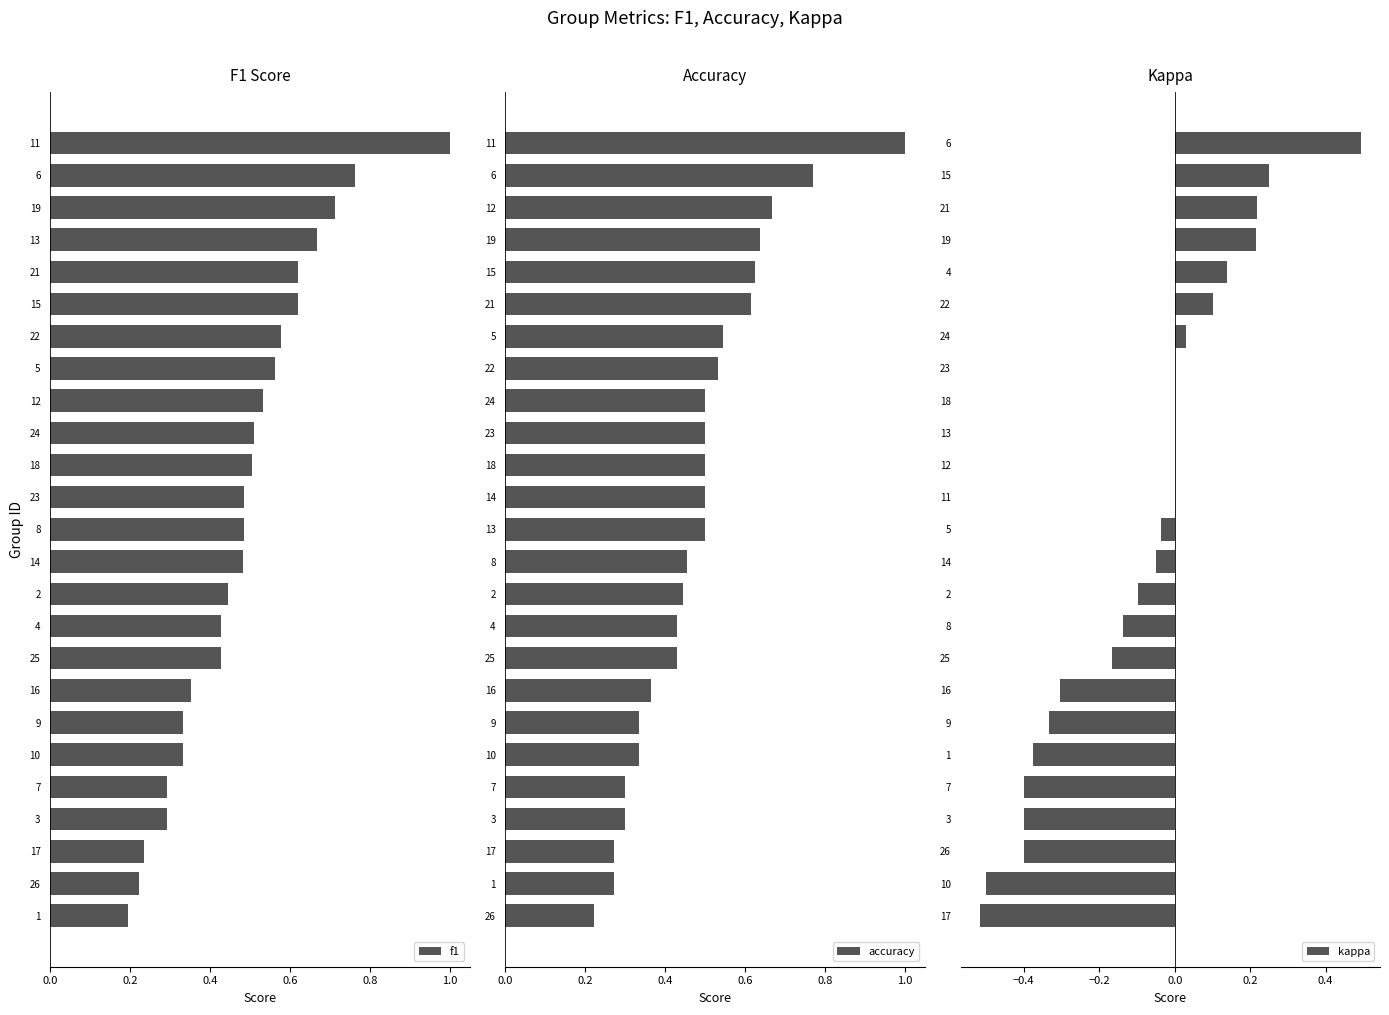

Reading right to left, what are all the values shown in this chart?

f1: 0.2	0.2	0.2	0.3	0.3	0.3	0.3	0.4	0.4	0.4	0.4	0.5	0.5	0.5	0.5	0.5	0.5	0.6	0.6	0.6	0.6	0.7	0.7	0.8	1.0
accuracy: 0.2	0.3	0.3	0.3	0.3	0.3	0.3	0.4	0.4	0.4	0.4	0.5	0.5	0.5	0.5	0.5	0.5	0.5	0.5	0.6	0.6	0.6	0.7	0.8	1.0
kappa: -0.5	-0.5	-0.4	-0.4	-0.4	-0.4	-0.3	-0.3	-0.2	-0.1	-0.1	-0.0	-0.0	0.0	0.0	0.0	0.0	0.0	0.0	0.1	0.1	0.2	0.2	0.2	0.5